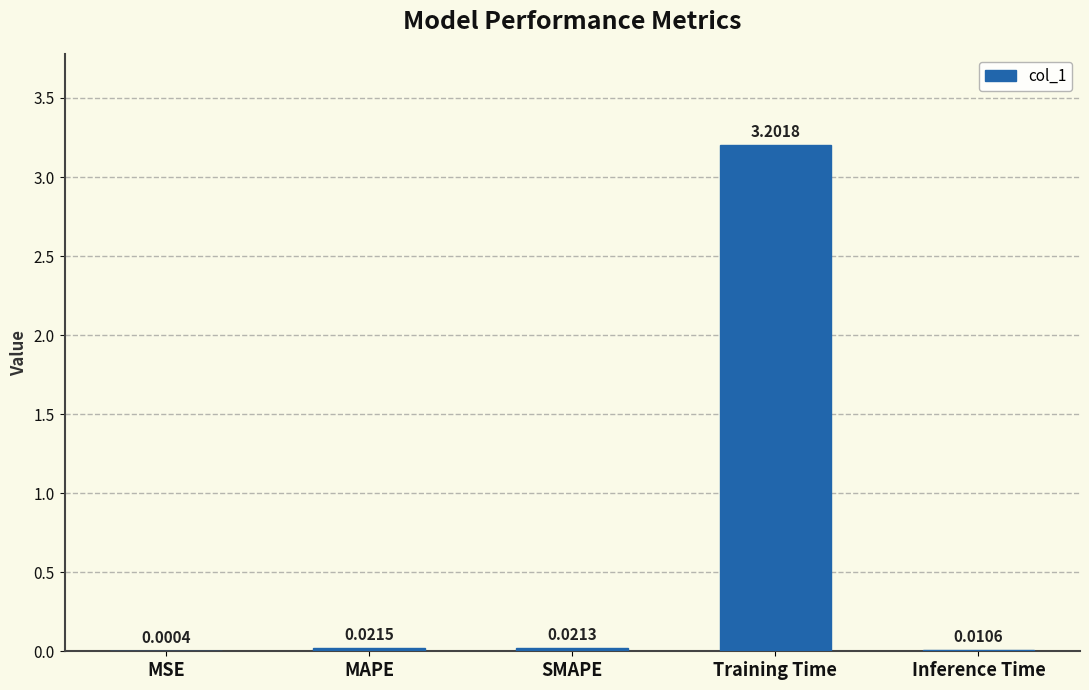

Between Training Time and SMAPE, which is larger?

Training Time